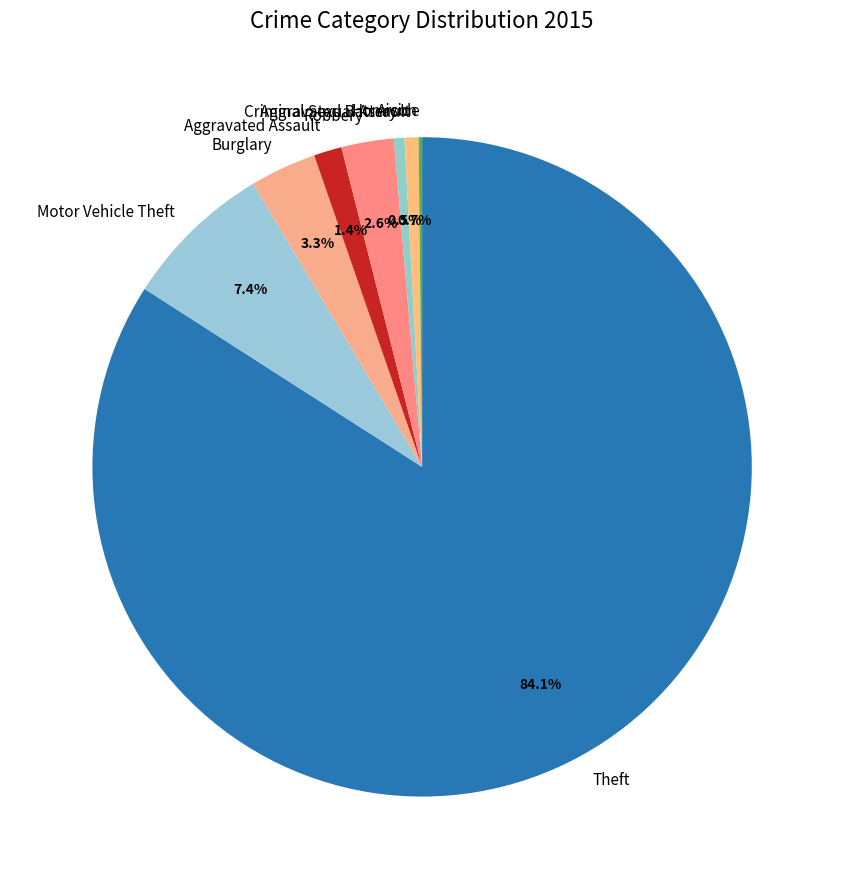

Is the sum of Aggravated Assault and Criminal Sexual Assault greater than half?

No